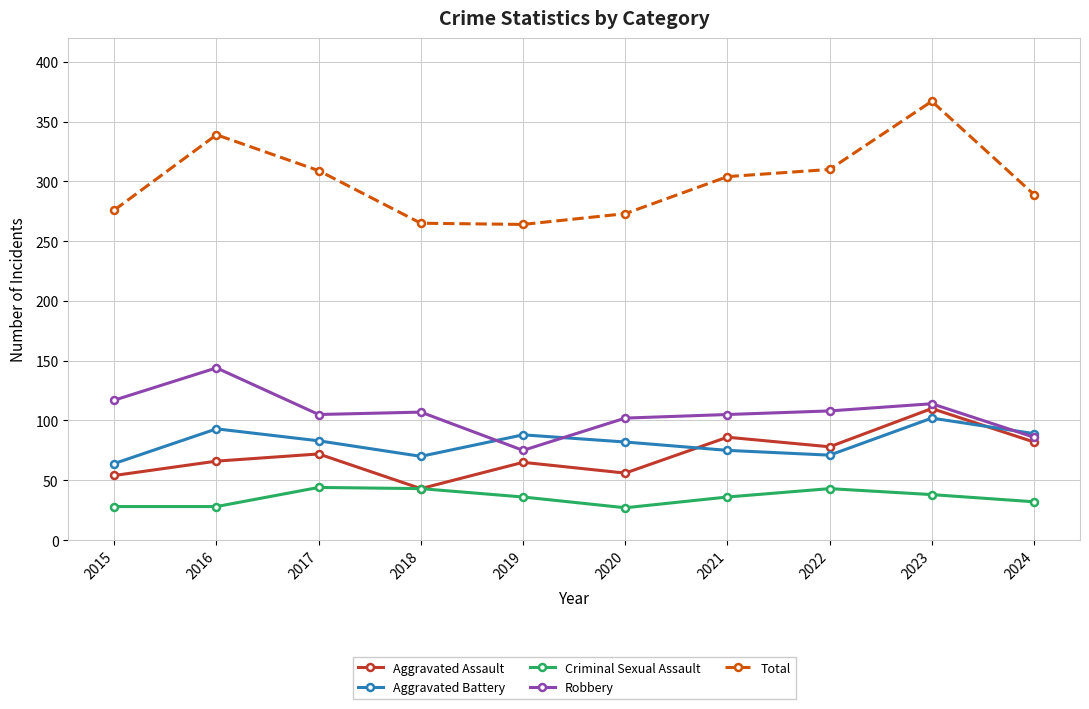

At which category does the chart reach its peak across all series?

2023